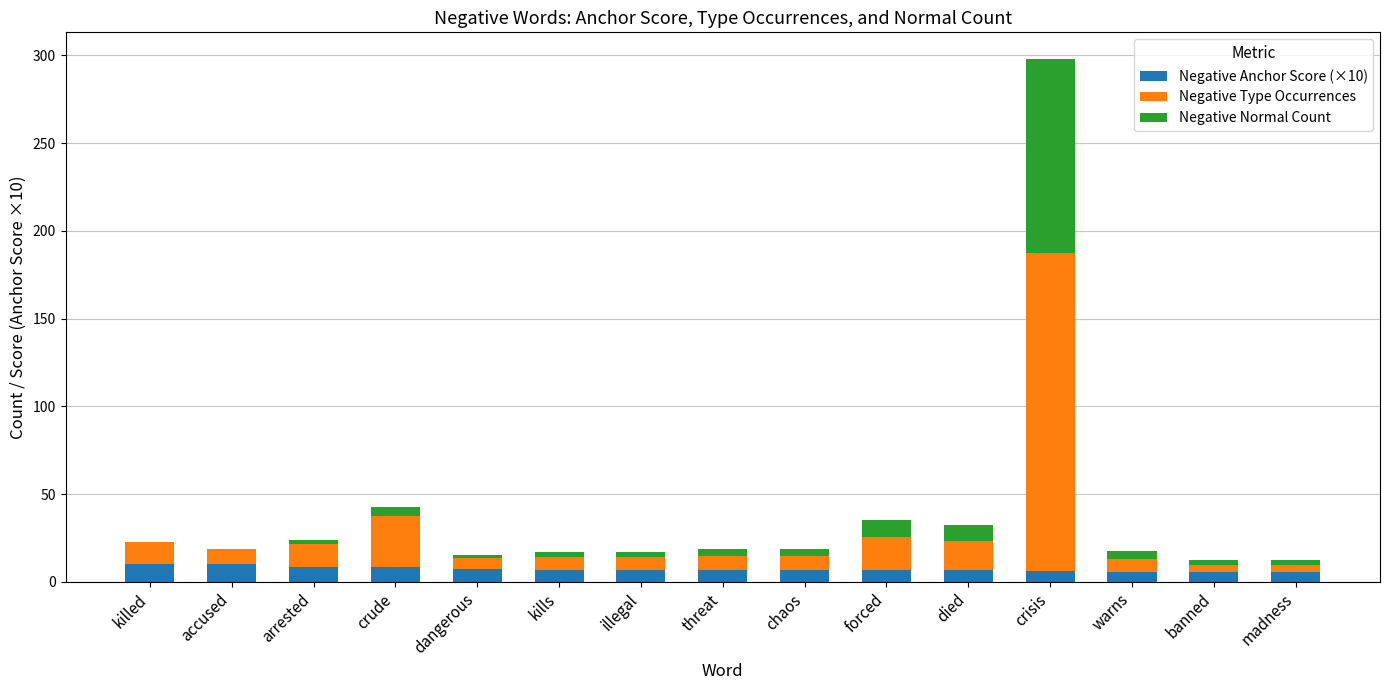

At which category is the sum across all series the highest?

crisis